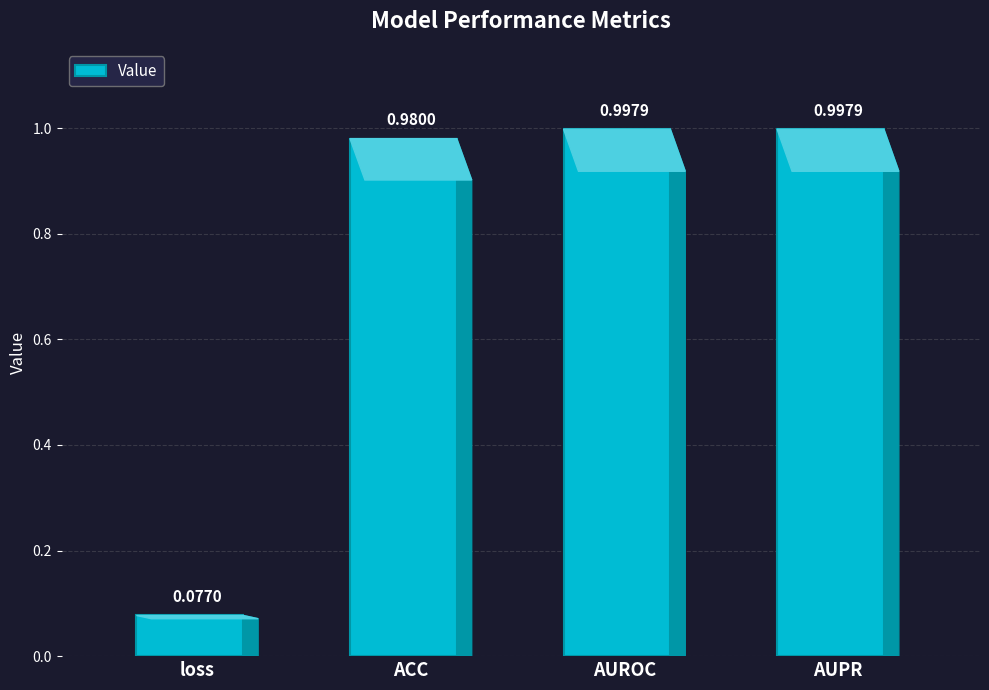

Which category has the lowest value across all series?

loss